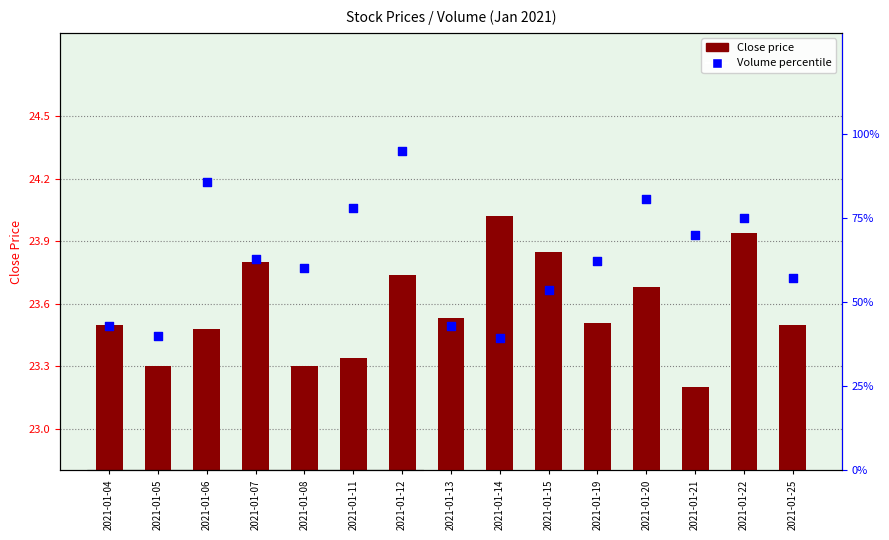

What are all the series names shown in the legend?

Close price, Volume percentile